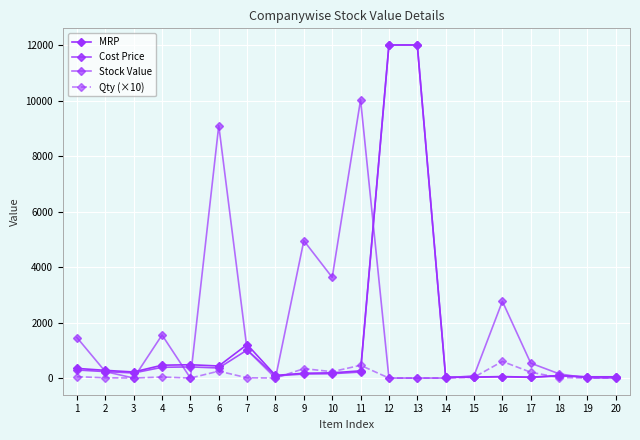

Does the chart have visible grid lines?

Yes